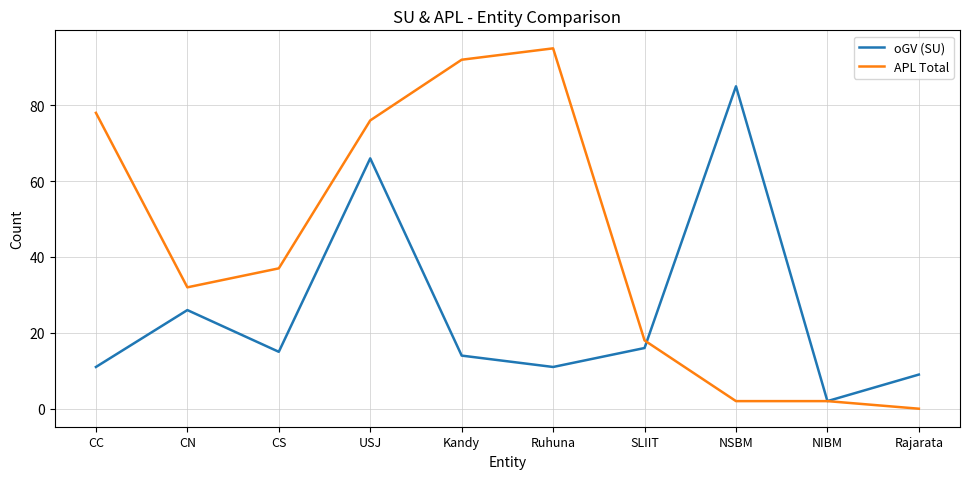

Which series has the widest spread of values?

APL Total